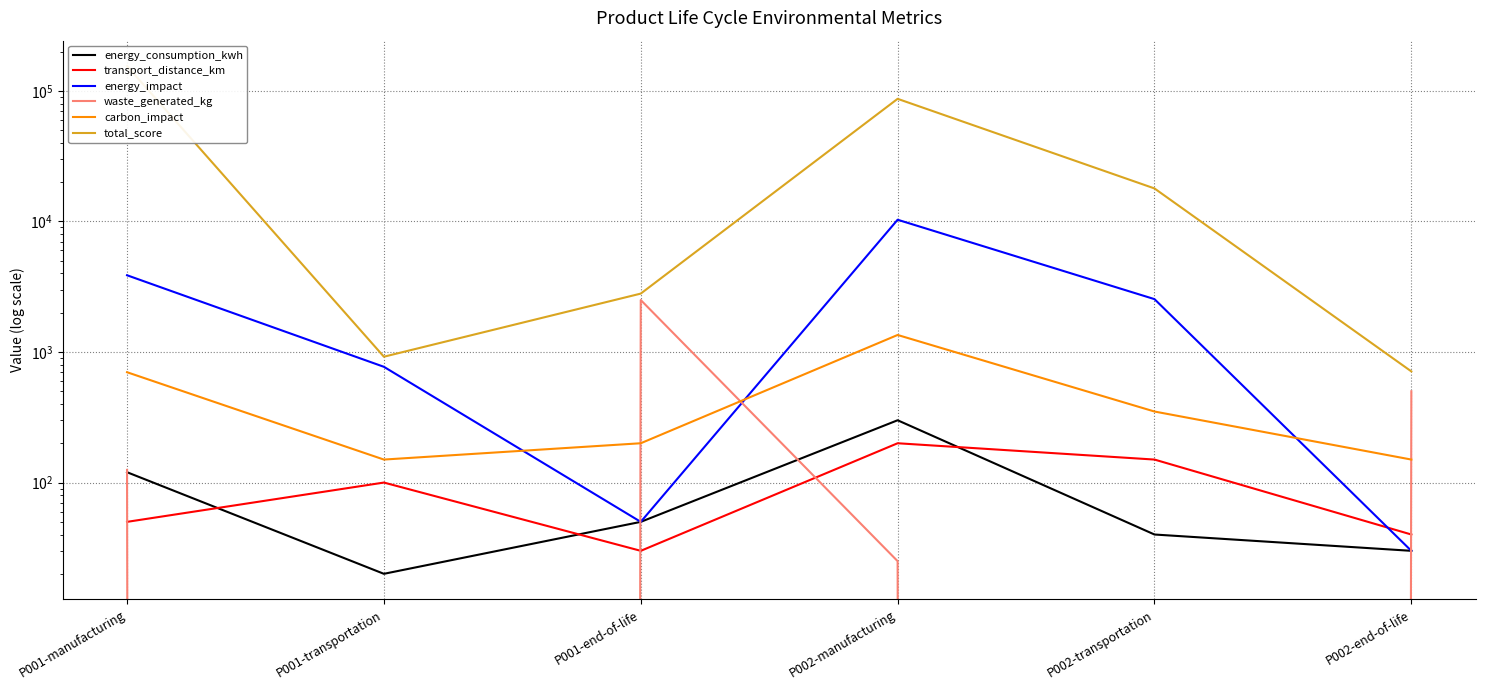

True or false: waste_generated_kg and energy_consumption_kwh cross at least once.

True